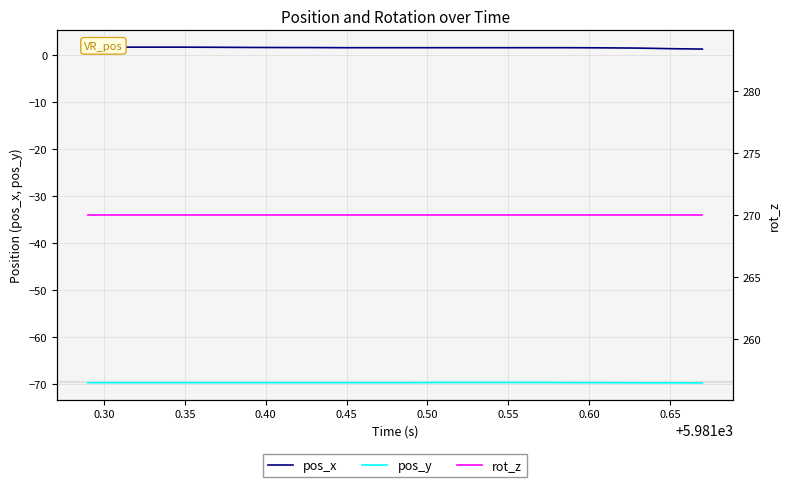

Which series has the widest spread of values?

pos_x